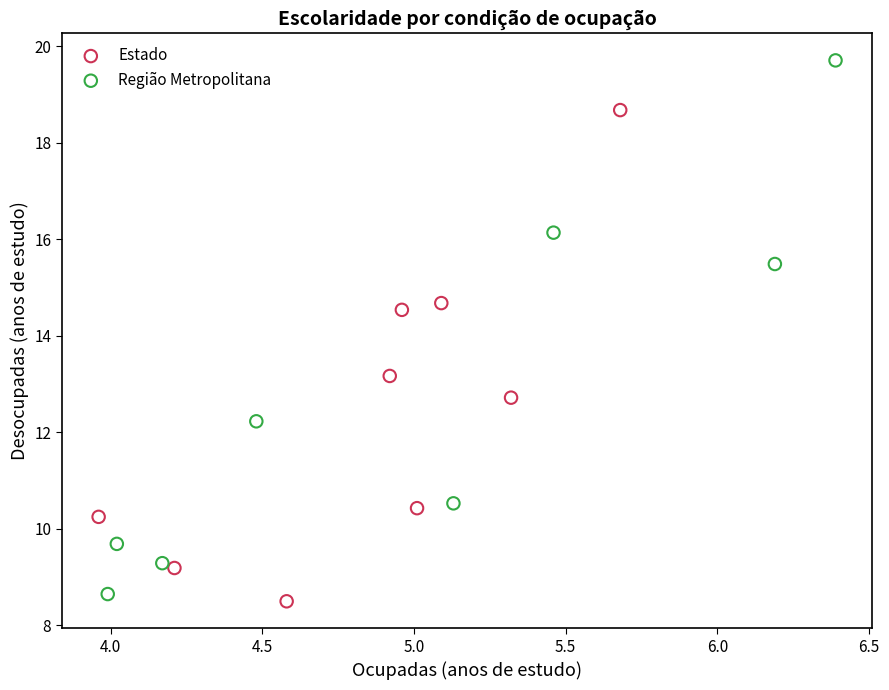

Which series contains the highest Y value?

Região Metropolitana